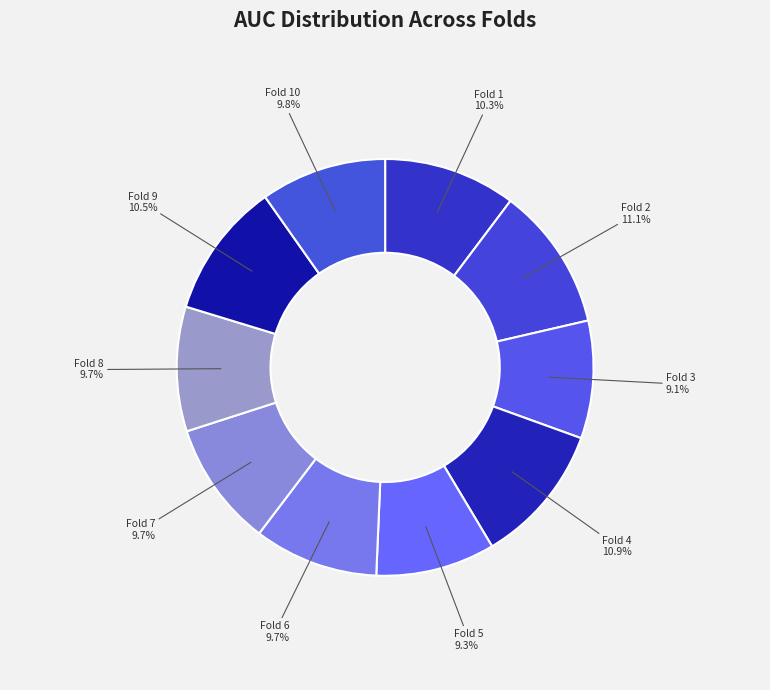

Is the sum of Fold 2 and Fold 3 greater than half?

No